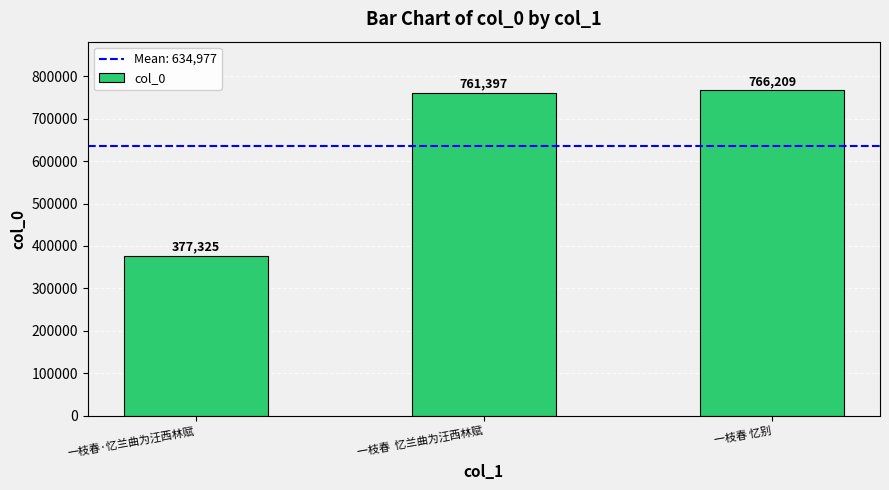

What is the value of the 1st bar from the left?

377325